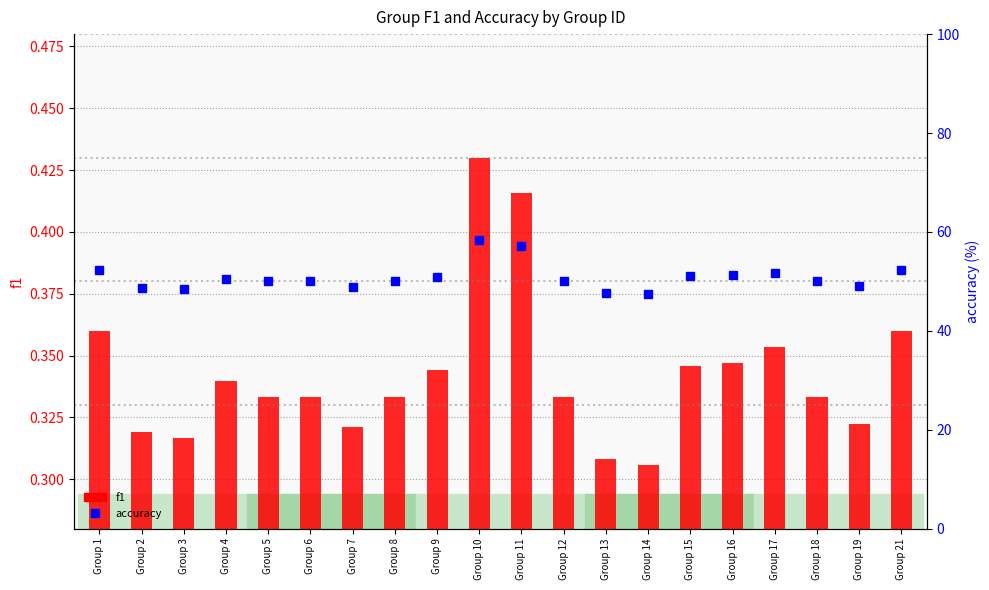

What is the difference between the accuracy values at Group 8 and Group 10?

8.3